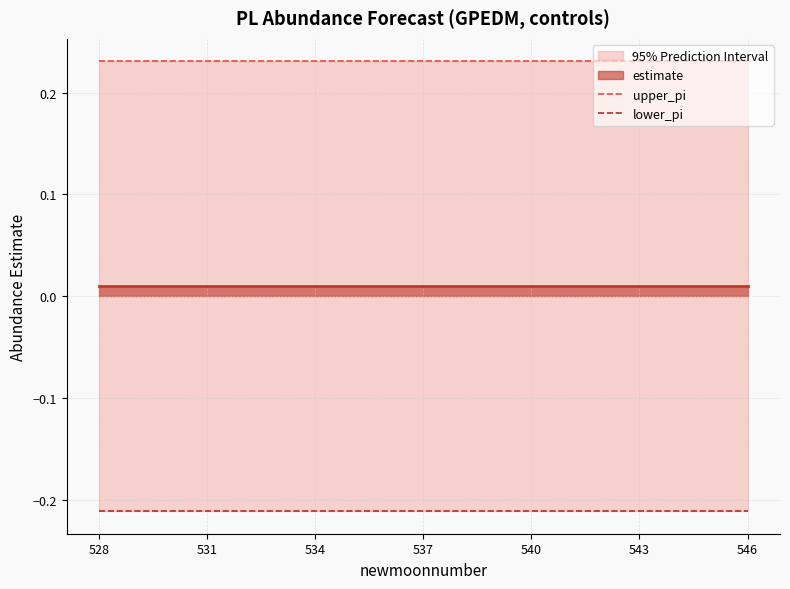

Count the number of categories in the chart.

19